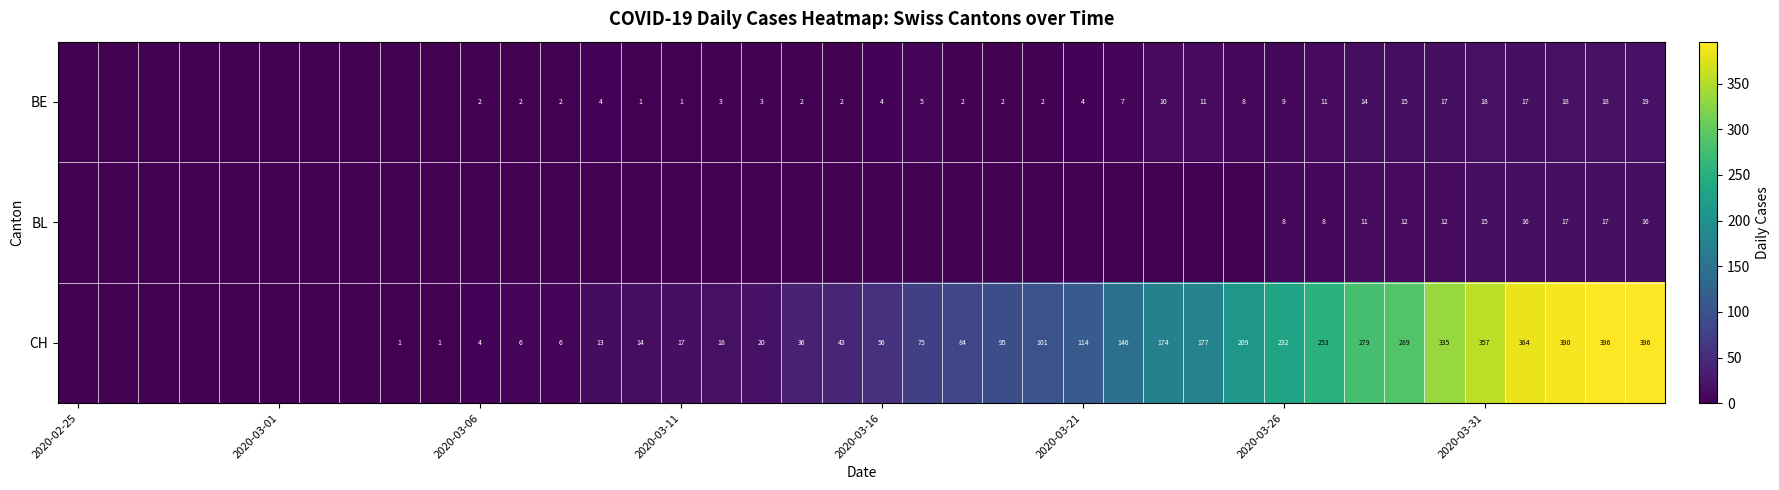

True or false: CH has a value of 357 at 2020-03-31.

True